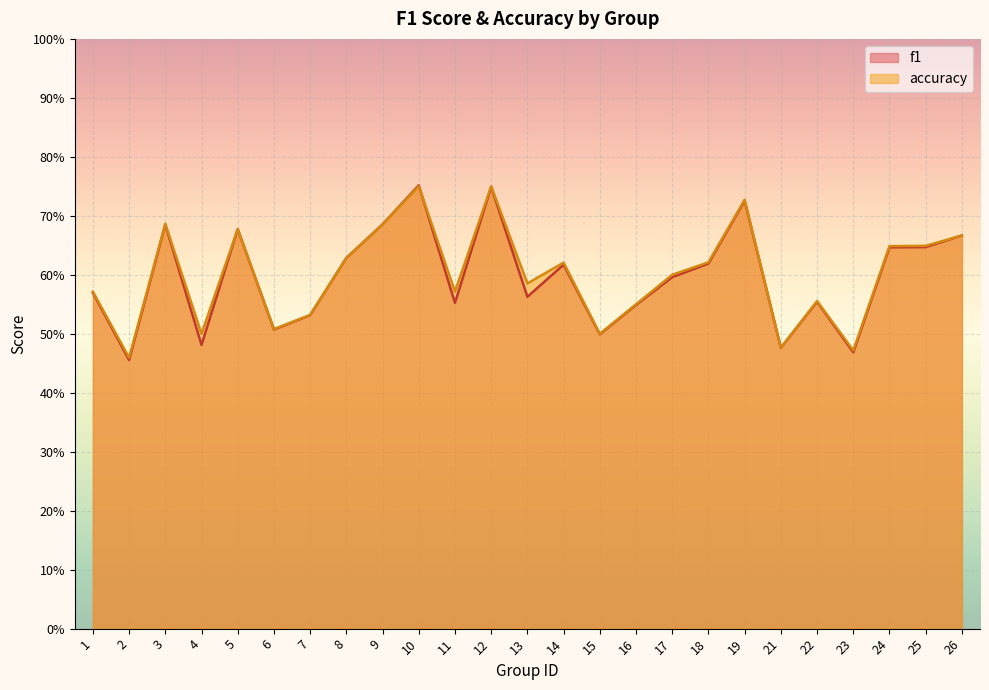

At which category does the chart reach its peak across all series?

10